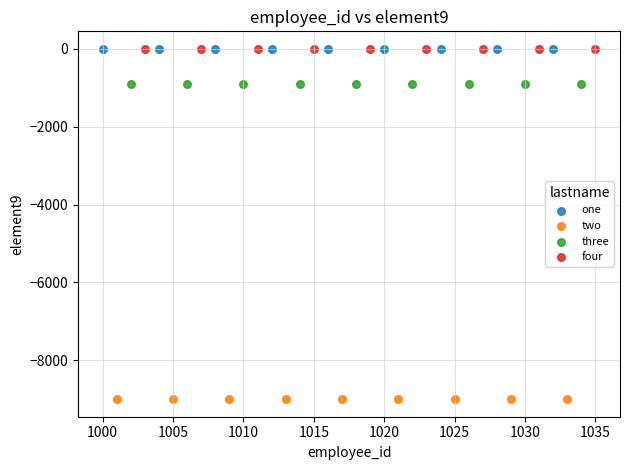

Which series reaches the minimum Y coordinate?

two